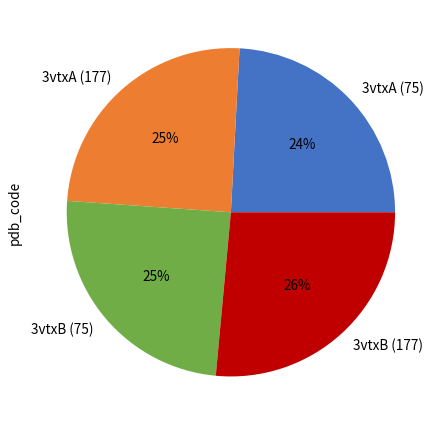

Which slice is the largest?

3vtxB (177)